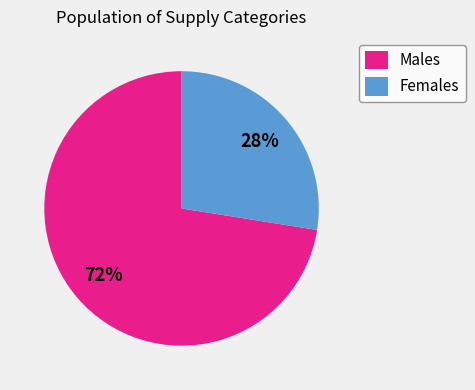

How many slices are in this pie chart?

2